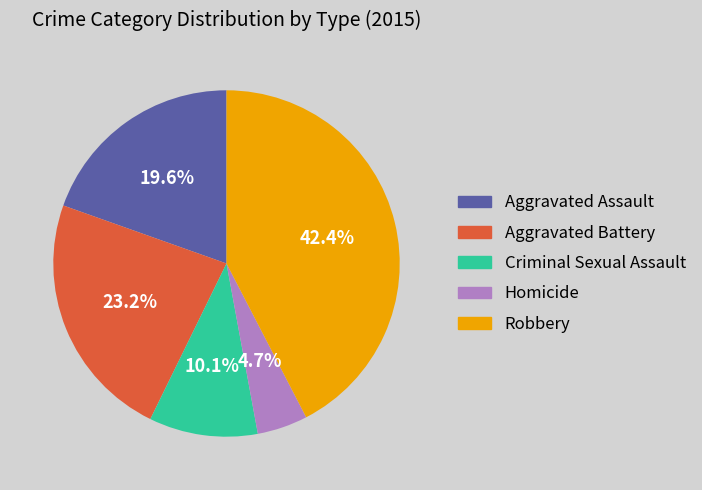

What is the smallest slice in the pie chart?

Homicide